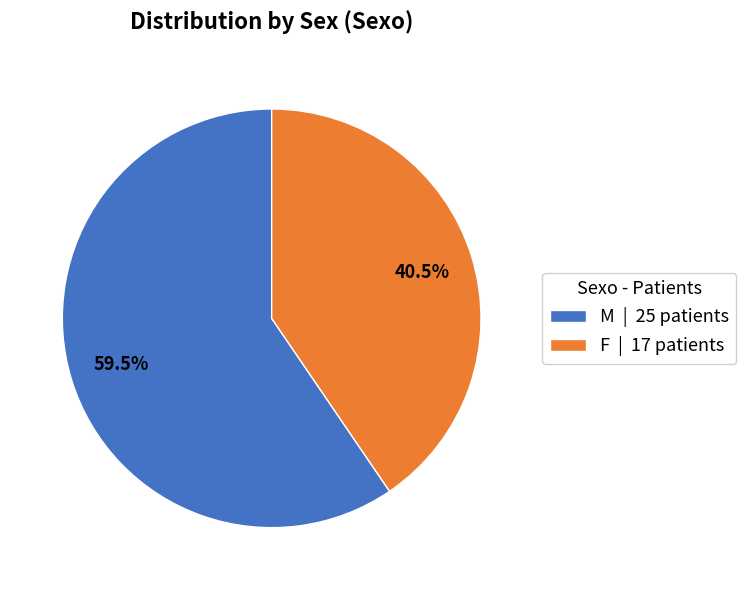

Between F | 17 patients and M | 25 patients, which is larger?

M | 25 patients